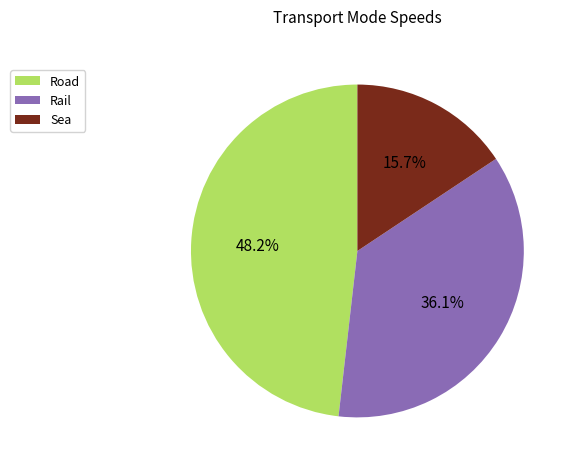

Does Sea account for over 50% of the chart?

No